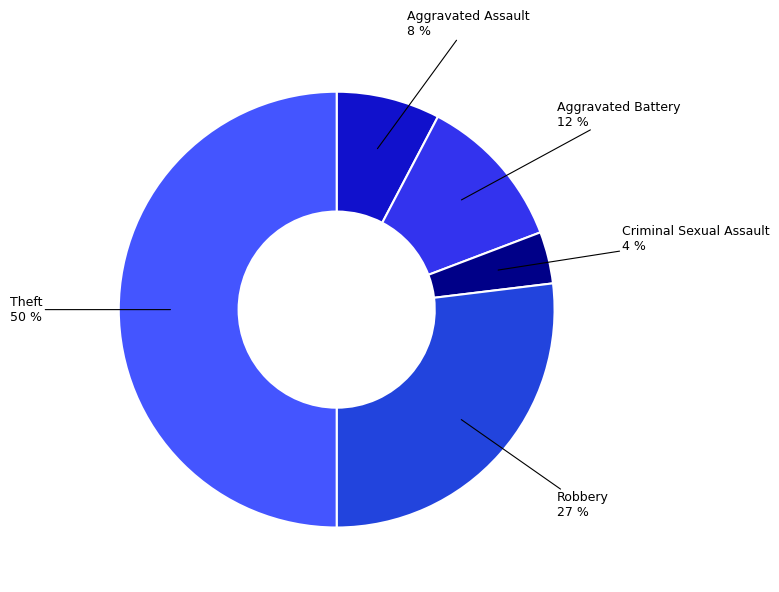

Count the number of slices in the pie.

5